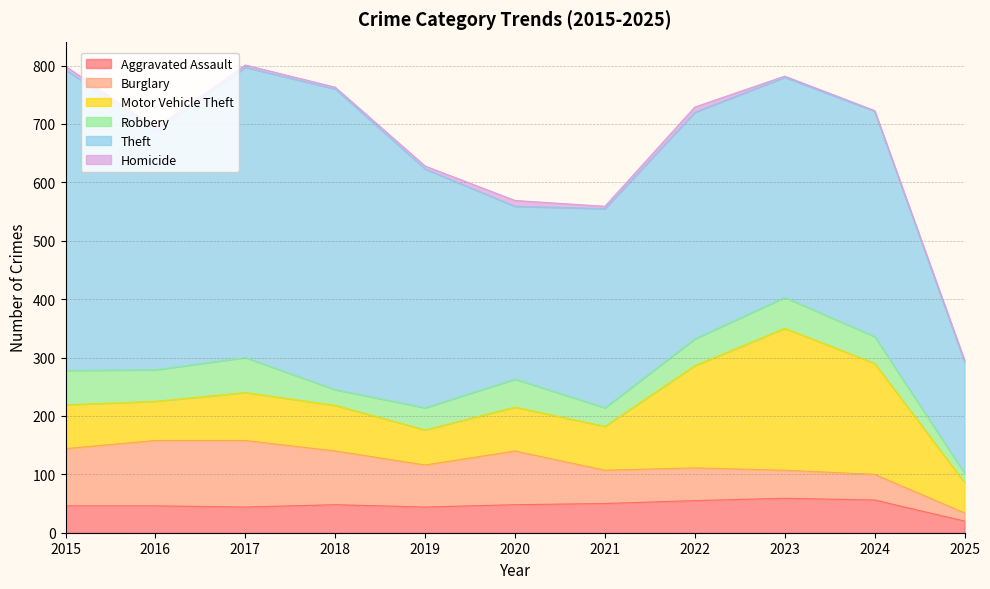

Which category has the lowest value in the Homicide series?

2024